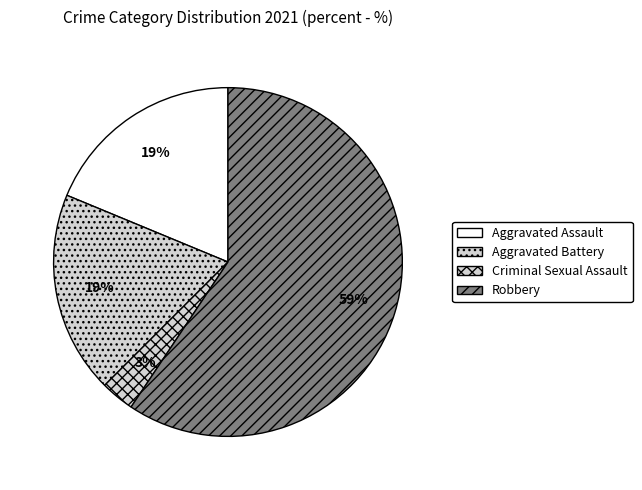

Which category has the biggest portion of the pie?

Robbery